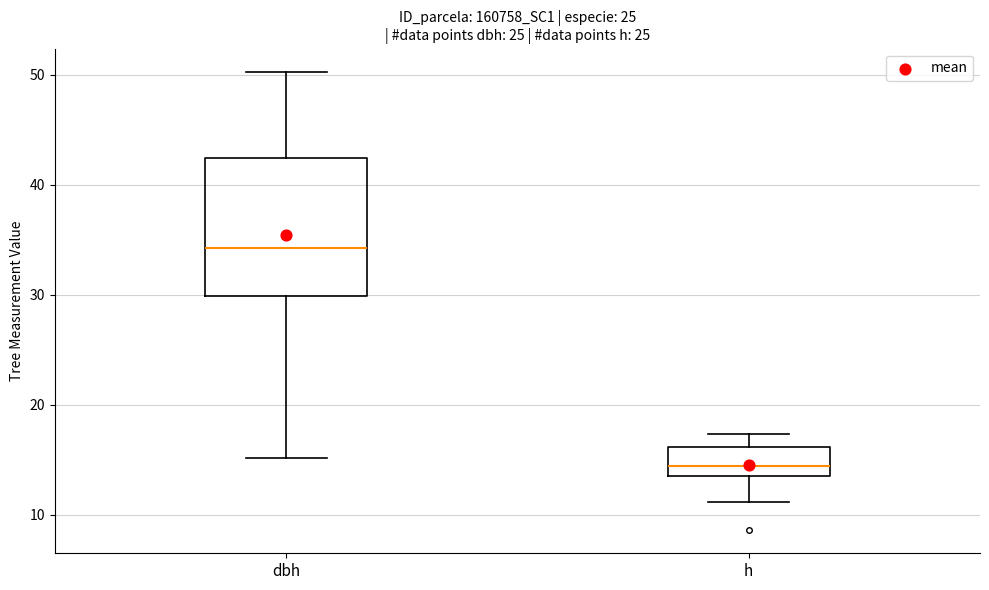

Reading left to right, transcribe this box plot: for each box, give where its median line is, the range the box spans, and where its two whiskers end, as read against the y-axis. The values are not printed on the chart, so give them approximately, as read against the axis.

dbh: median 34, box 30 to 42, whiskers 15 to 50
h: median 14, box 13 to 16, whiskers 11 to 17